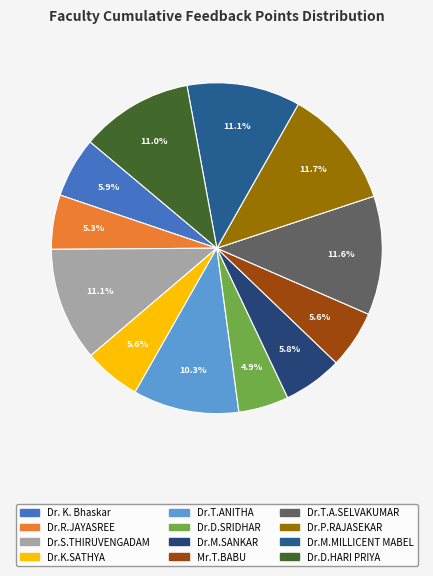

Count the number of slices in the pie.

12